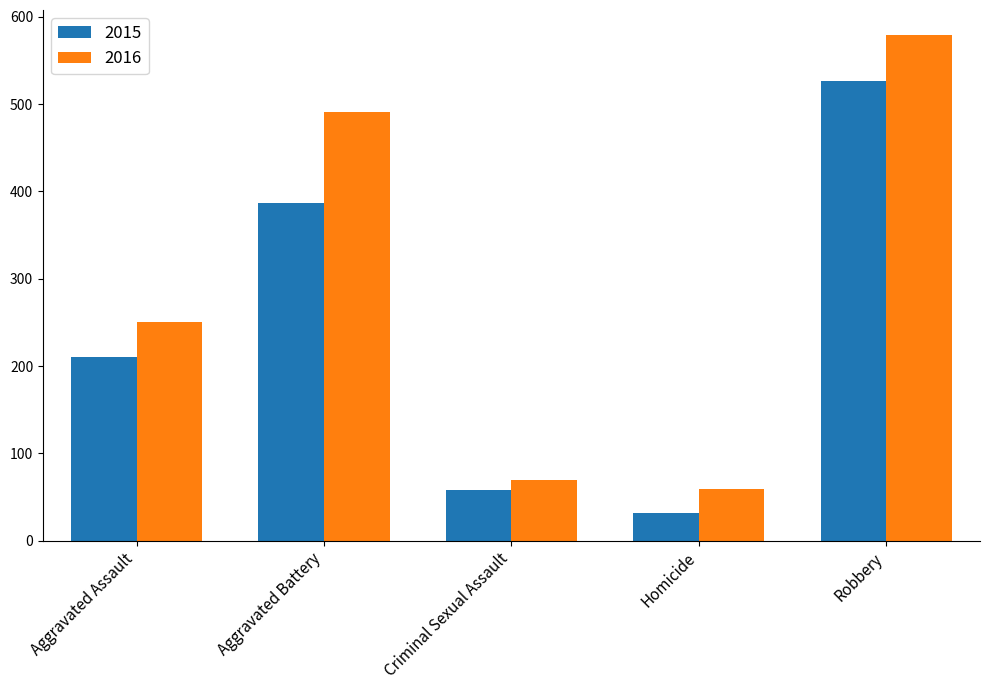

What is the total value across all series at Aggravated Assault?

460